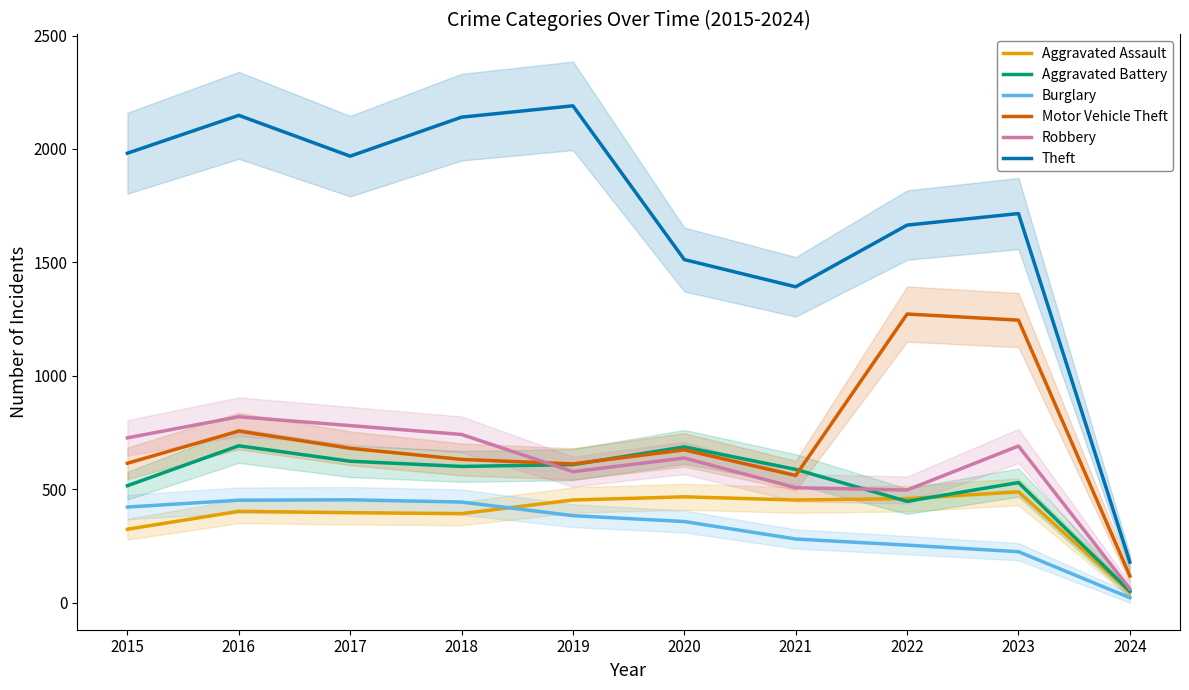

How many data points in Burglary are less than 383?

5